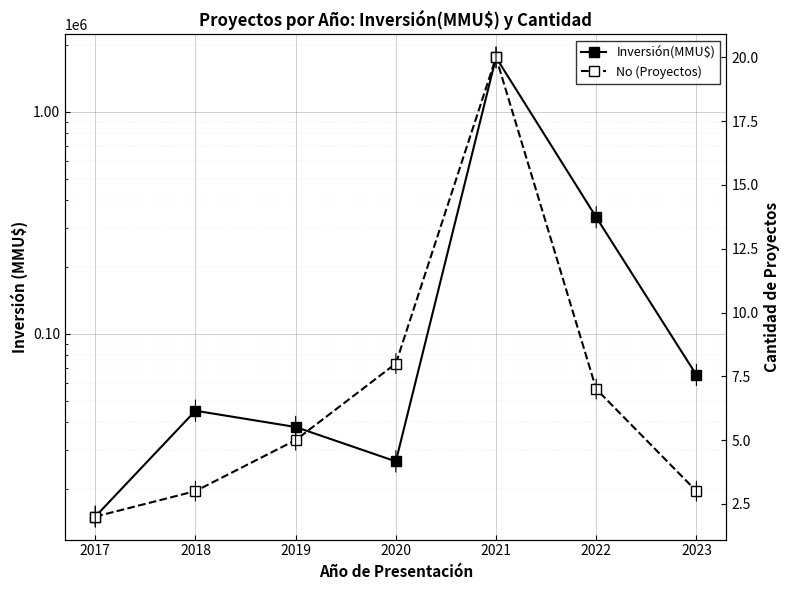

The No (Proyectos) series shows 4 at 2018. True or false?

False